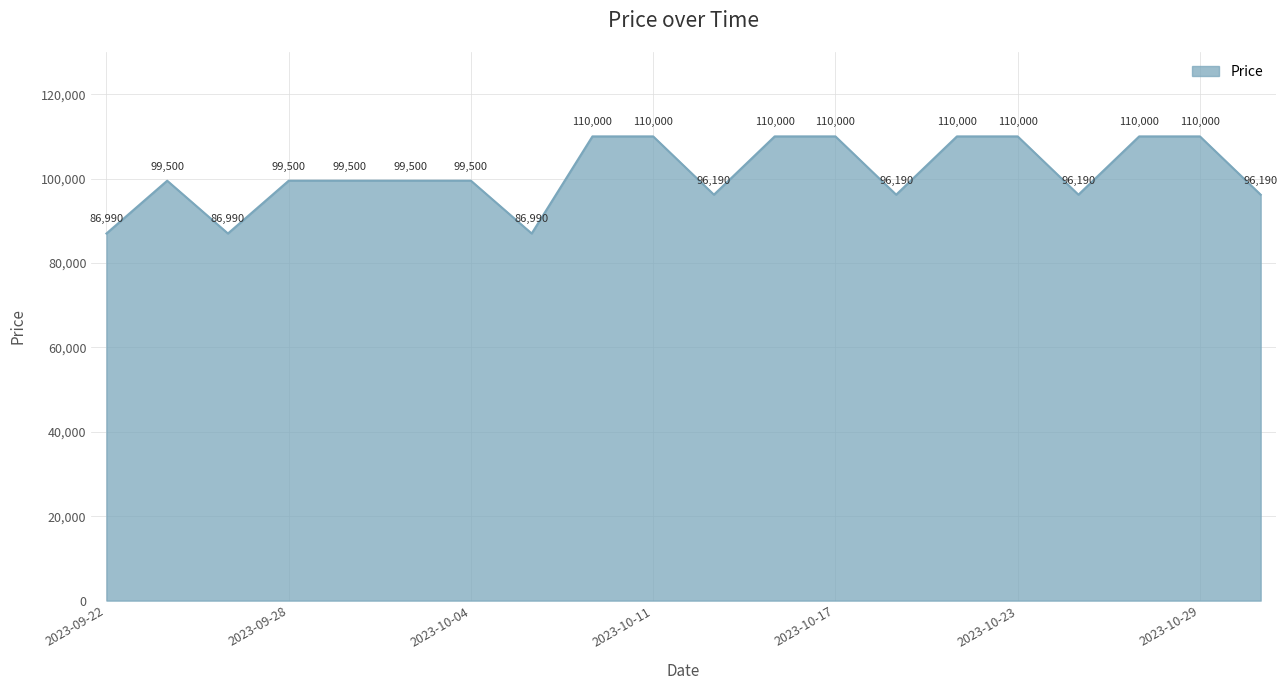

What is the smallest value displayed?

86990